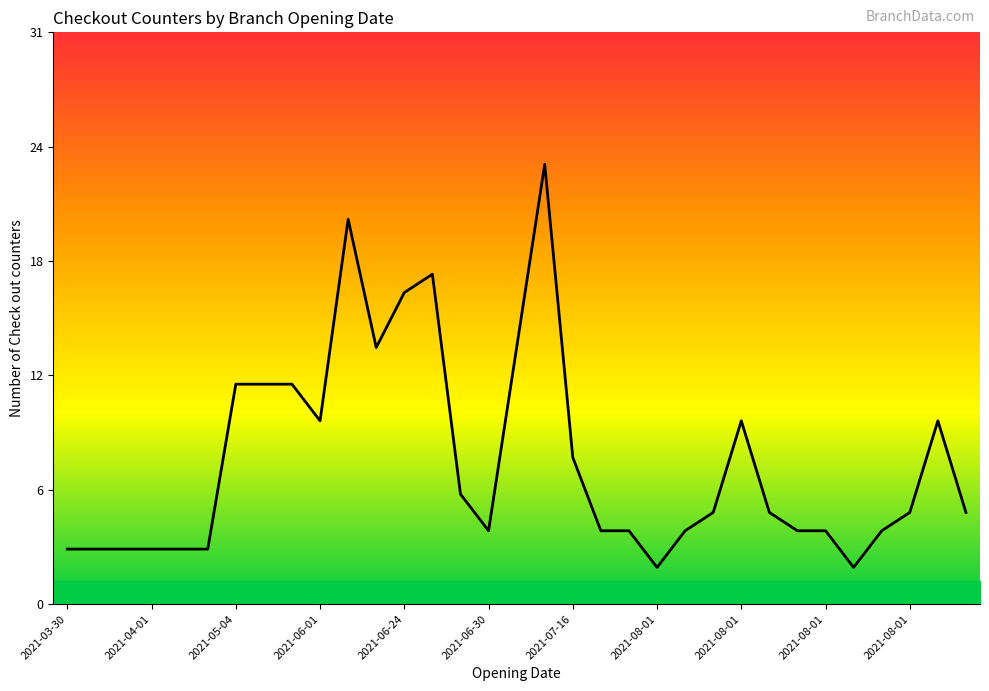

Does the chart display data point markers on the line(s)?

No